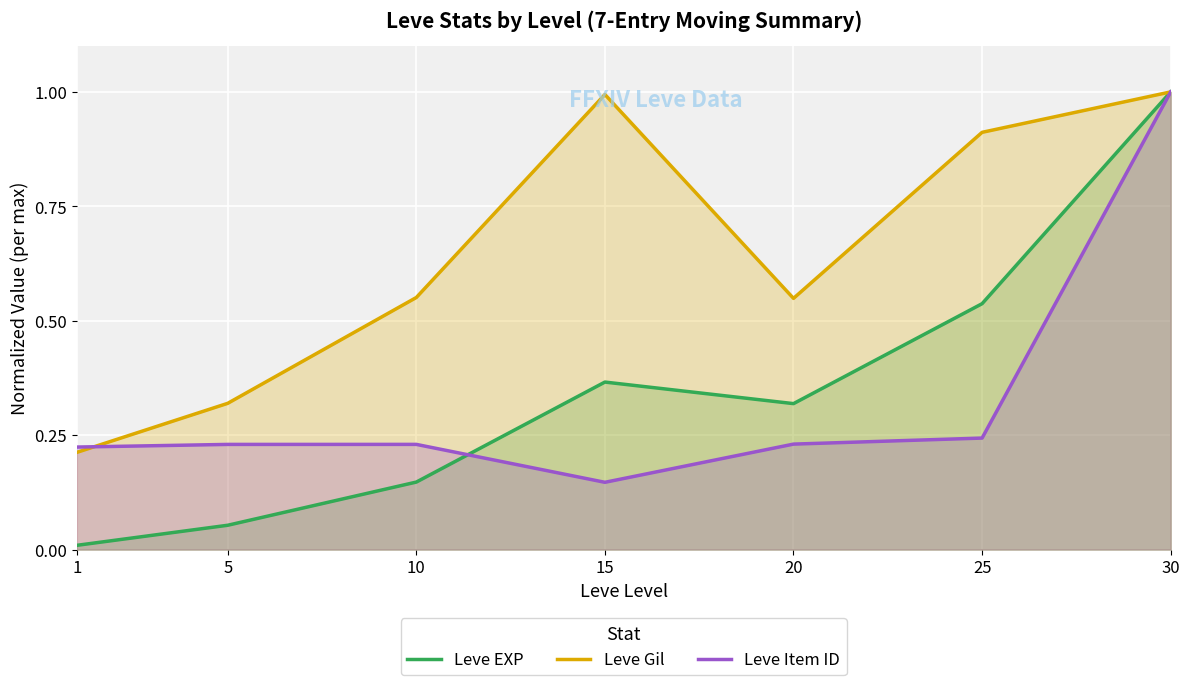

Rank the series at 20 from lowest to highest value.

Leve Item ID, Leve EXP, Leve Gil